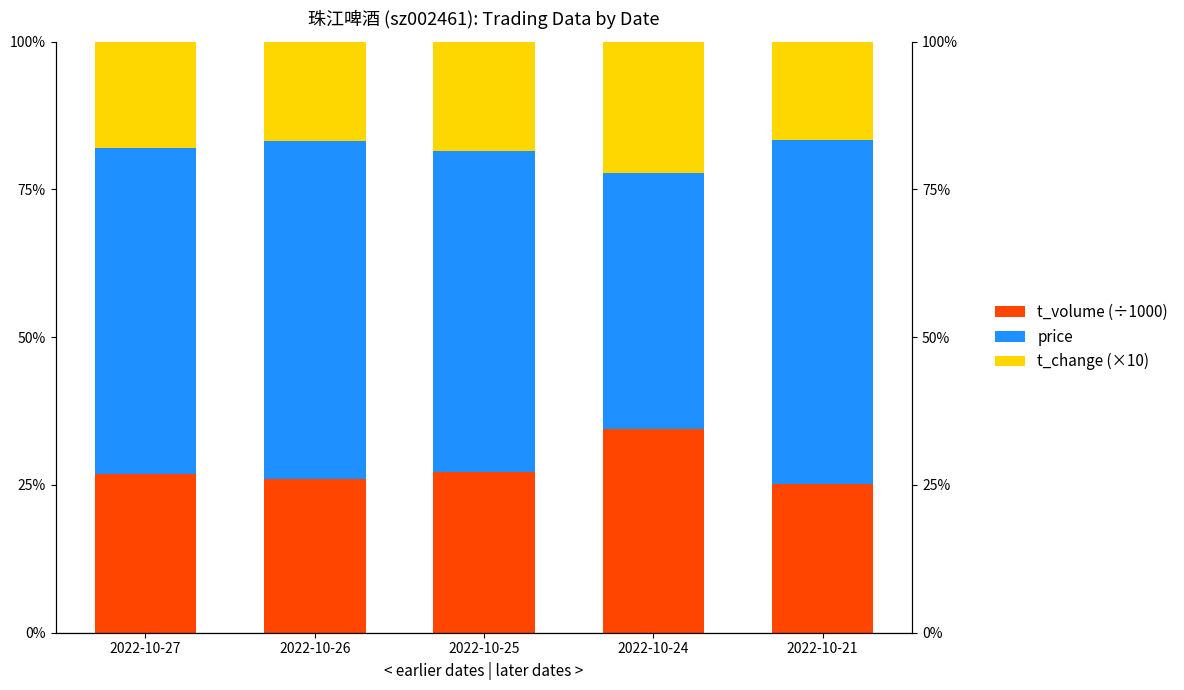

At 2022-10-27, list the series in order from largest to smallest.

price, t_volume (÷1000), t_change (×10)